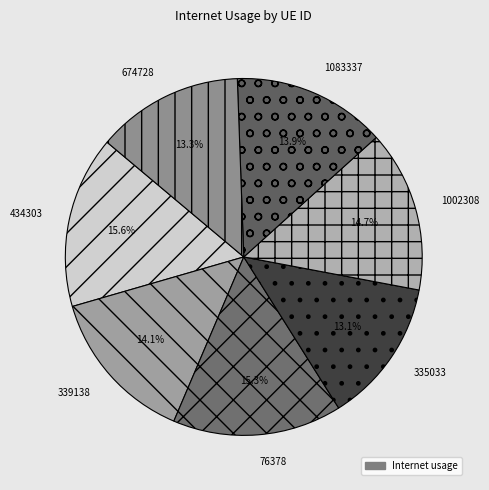

What percentage is NOT represented by 1002308?

85.3%